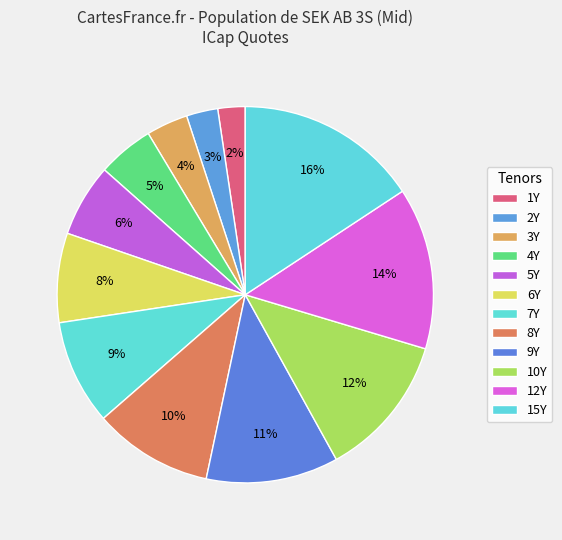

Does any single category account for the majority?

No